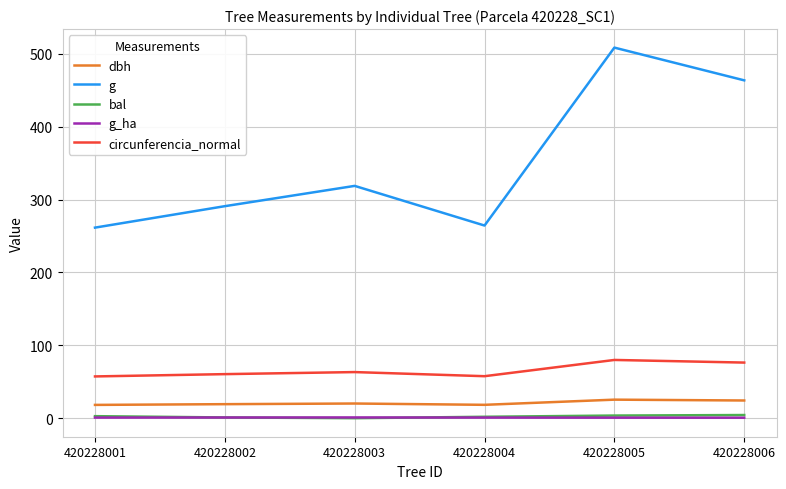

What is the difference between the maximum and minimum values in the bal series?

4.3